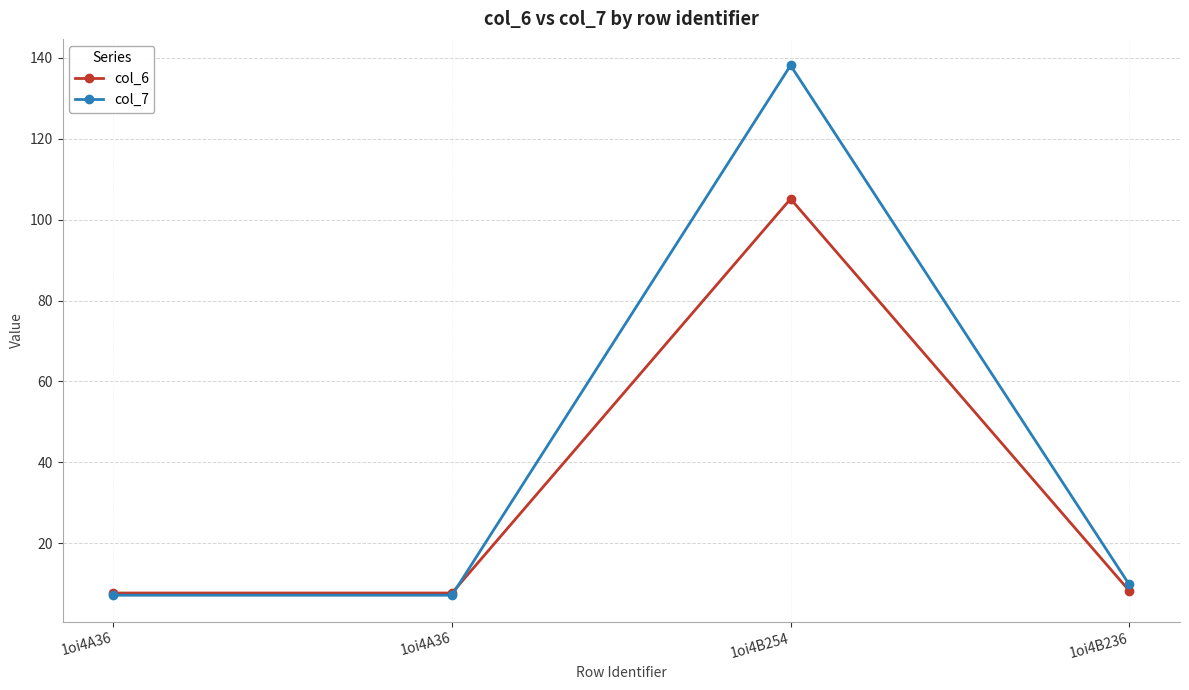

What value does the col_7 series have at 1oi4B236?

9.8